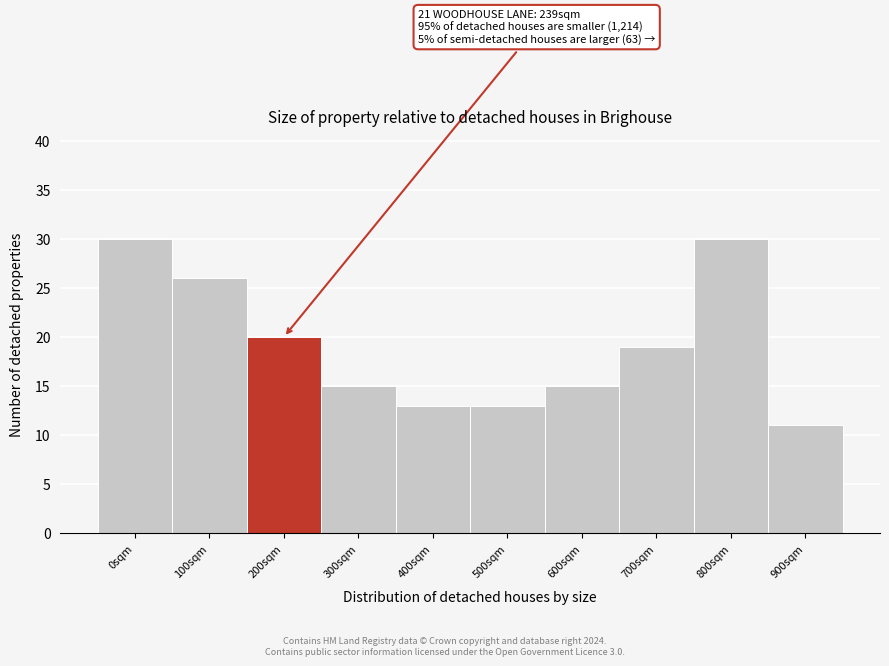

Reading left to right, extract all data points from this chart.

30	26	20	15	13	13	15	19	30	11